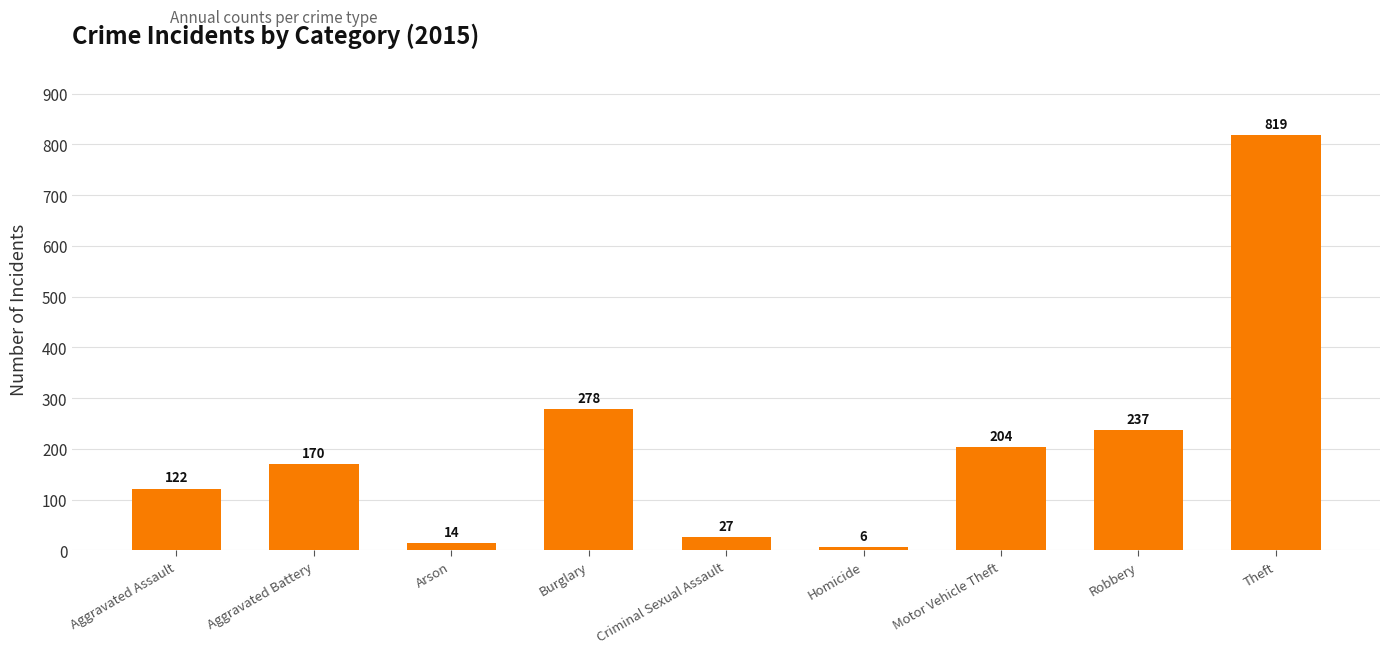

Reading right to left, extract all data points from this chart.

Theft=819	Robbery=237	Motor Vehicle Theft=204	Homicide=6	Criminal Sexual Assault=27	Burglary=278	Arson=14	Aggravated Battery=170	Aggravated Assault=122